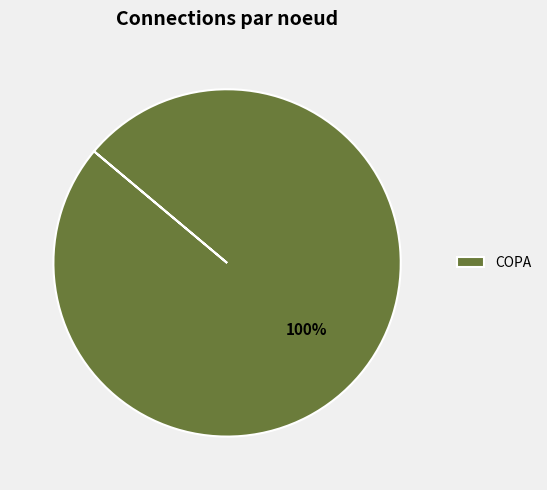

Does COPA account for over 50% of the chart?

Yes